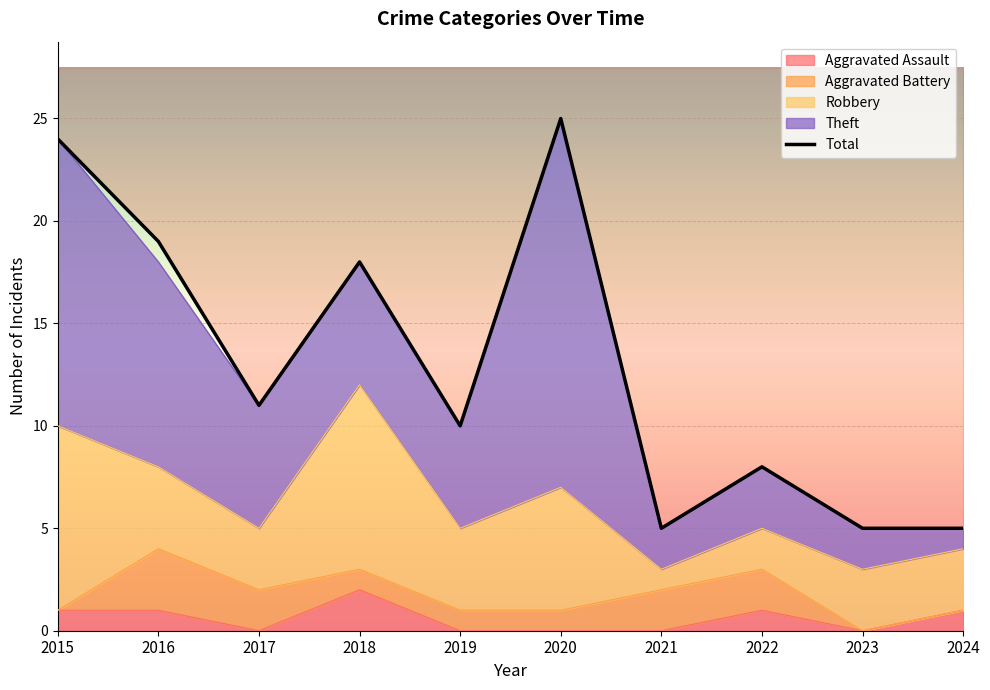

What is the ratio of the value at 2024 to the value at 2022?

0.6